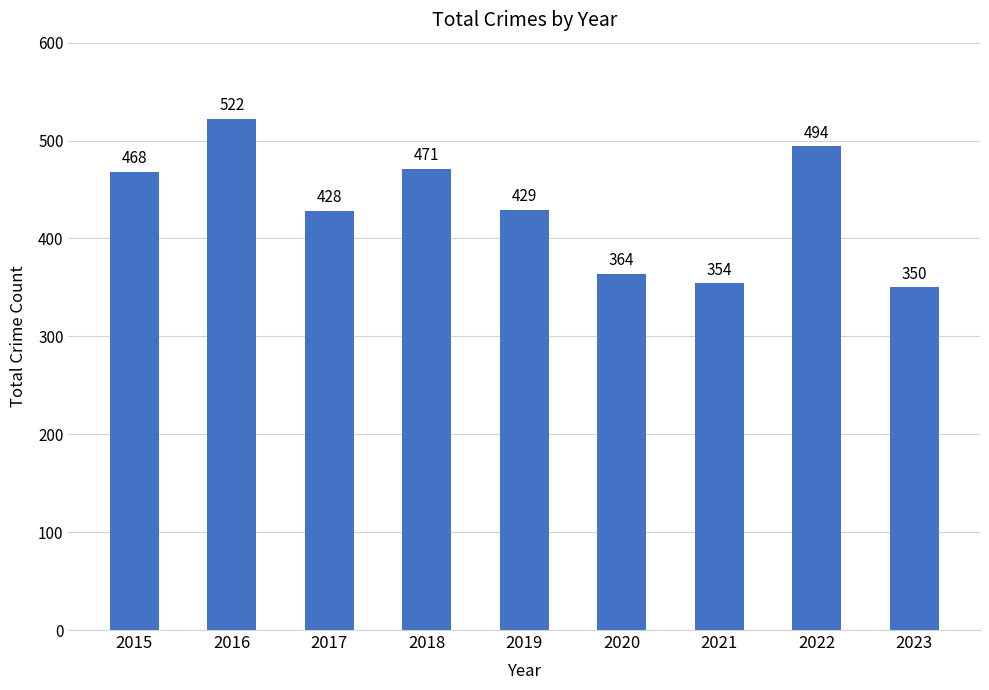

True or false: the data shows 354 at 2021.

True